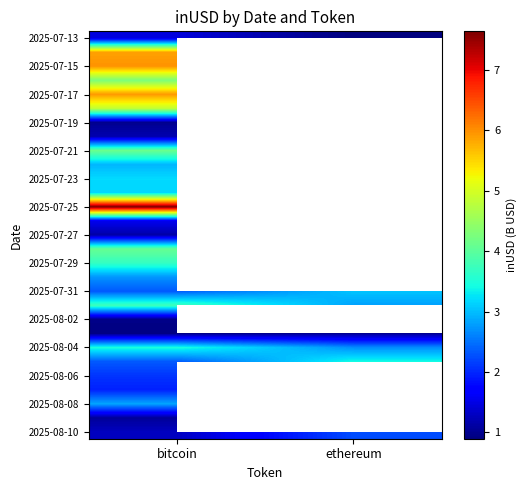

Where does the 2025-07-13 series first go above 1?

bitcoin